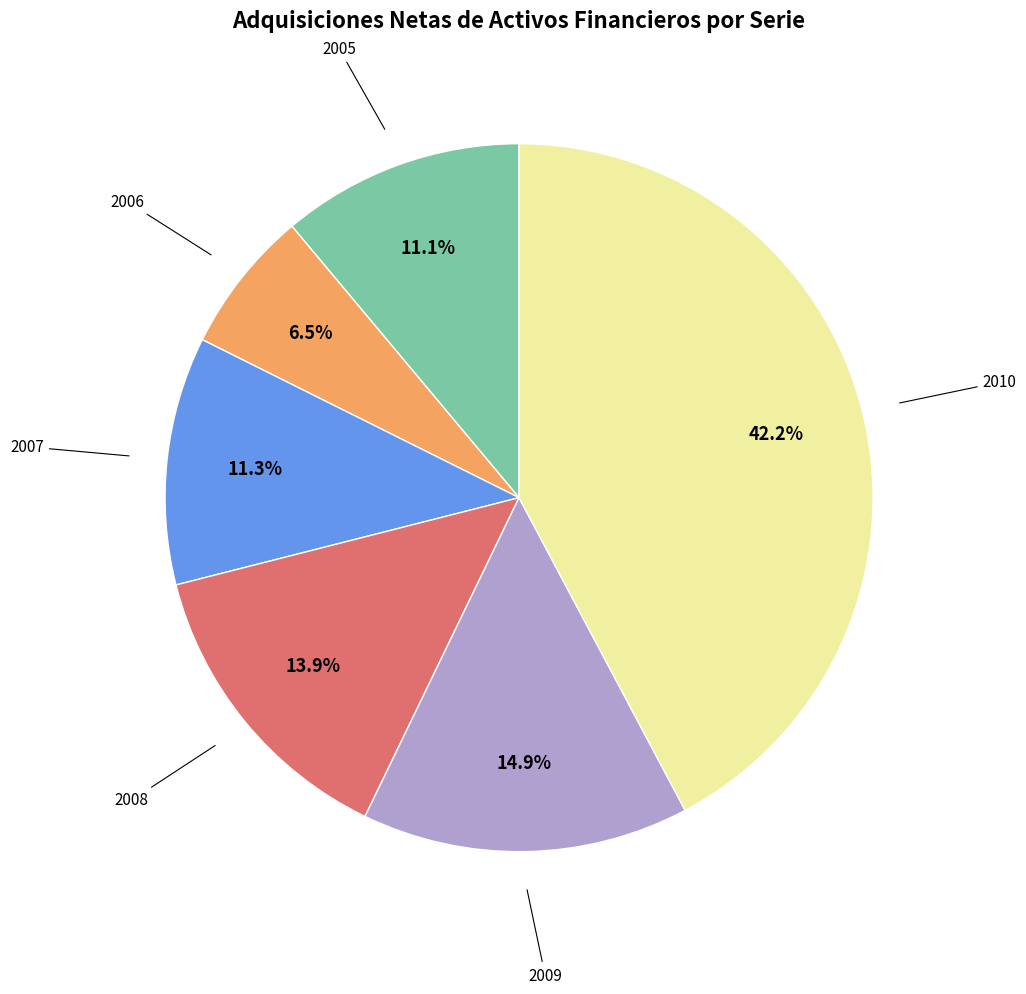

To the nearest percent, what is the difference between the largest and smallest slice percentages?

36%